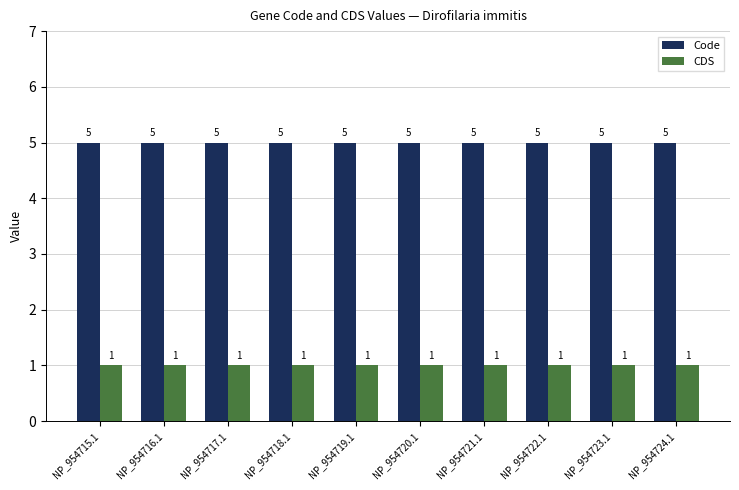

What is the label of the 9th bar from the right?

NP_954716.1